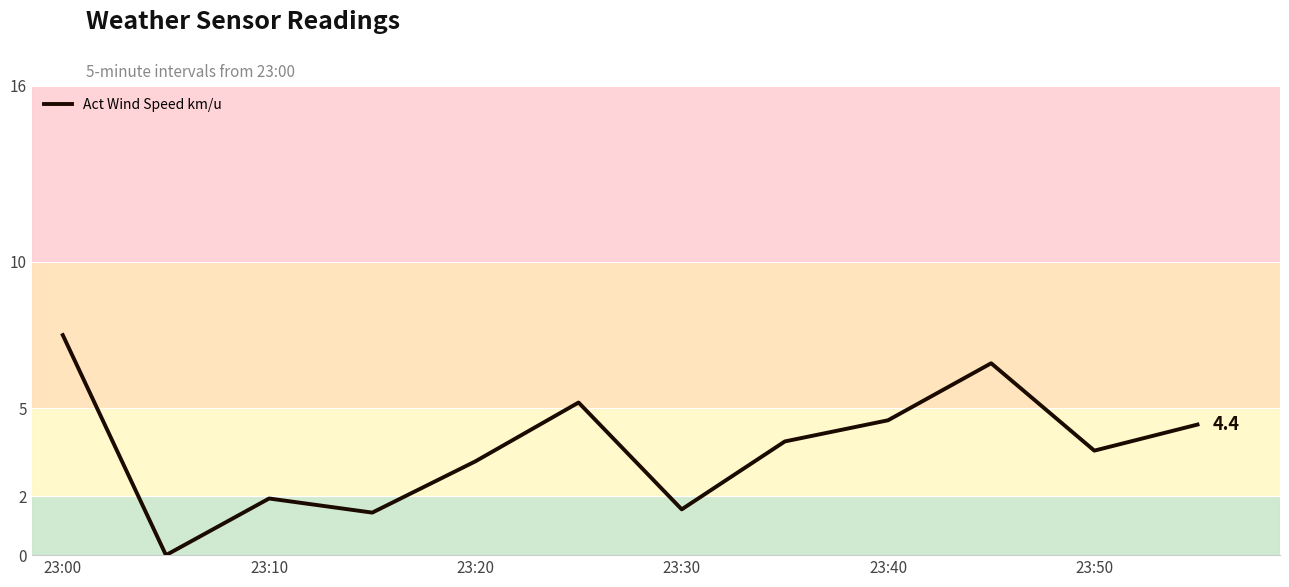

What is the maximum value shown in the chart?

7.5